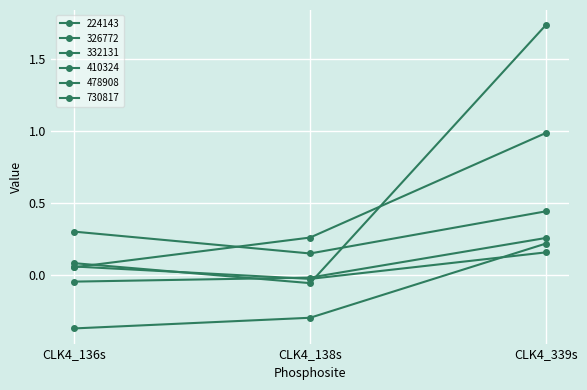

Where is 332131 nearest to the value 0?

CLK4_138s